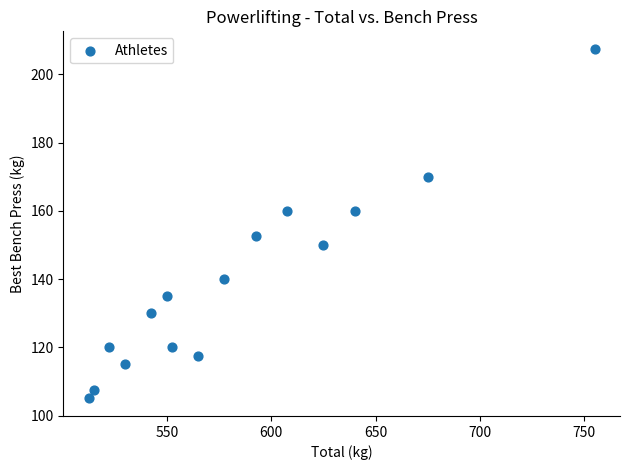

What is the range of Y values (max minus min)?

102.5